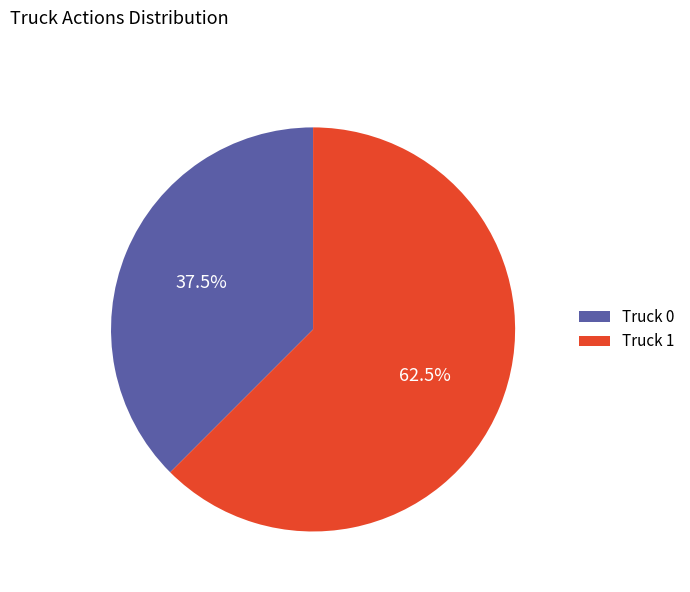

How many slices are in this pie chart?

2